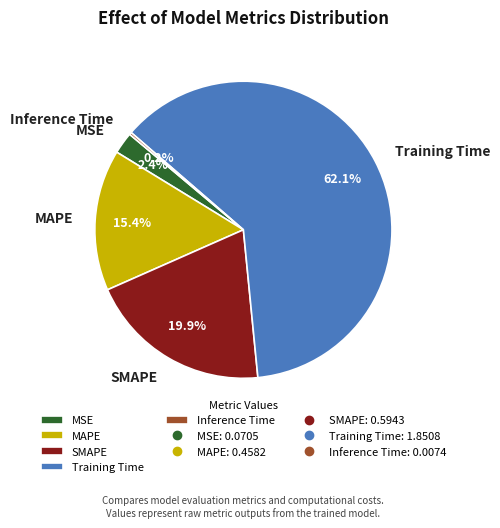

What is the largest slice in the pie chart?

Training Time